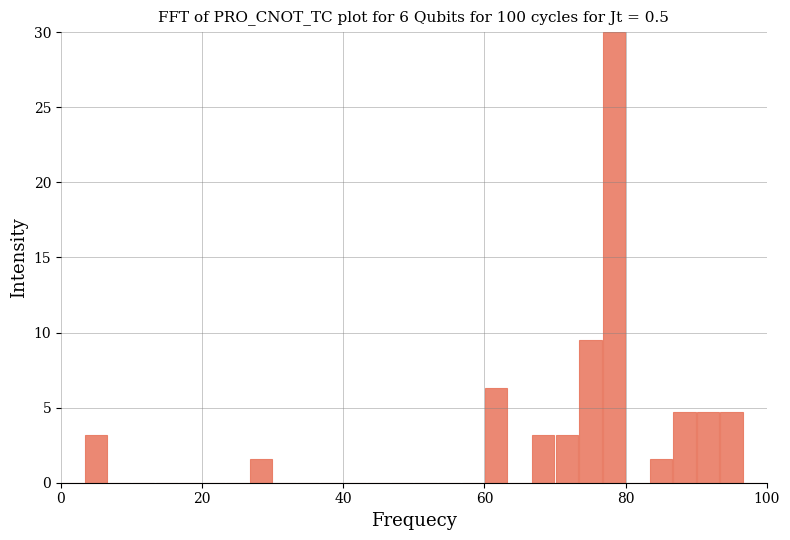

Read against the x-axis, roughly where is the centre of the tallest bar?

78